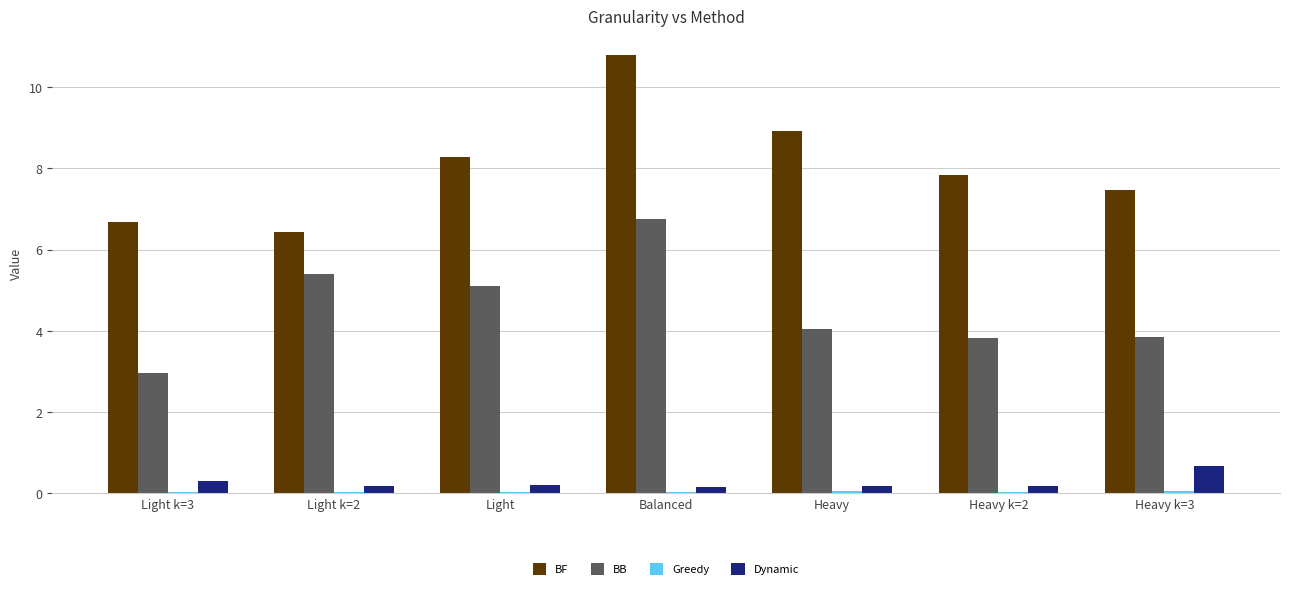

What is the difference between the Dynamic values at Heavy k=2 and Heavy k=3?

0.5